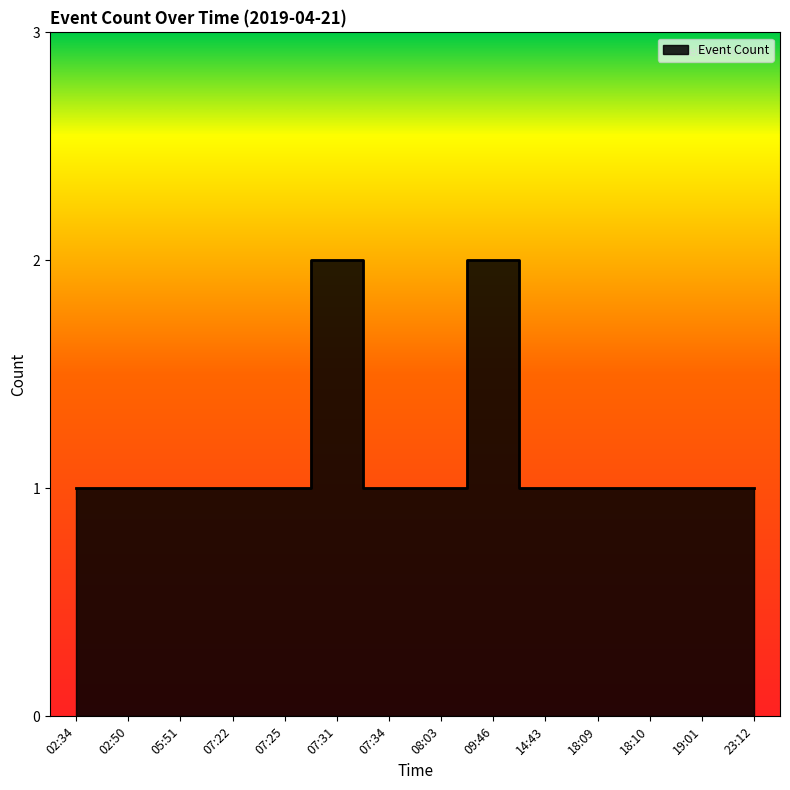

List the labels in order of value, largest first.

07:31, 09:46, 02:34, 02:50, 05:51, 07:22, 07:25, 07:34, 08:03, 14:43, 18:09, 18:10, 19:01, 23:12